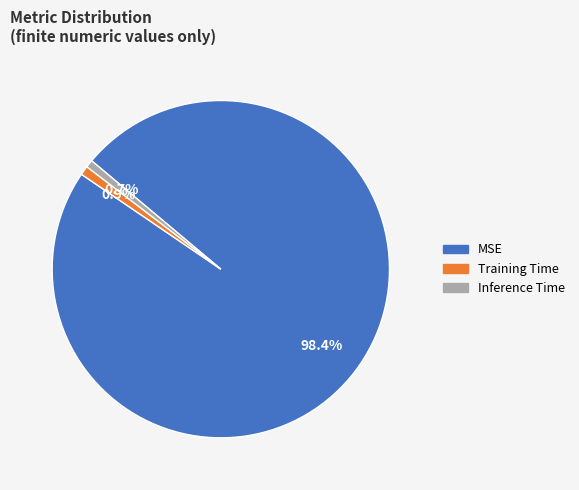

To the nearest percent, what portion does Inference Time represent?

1%